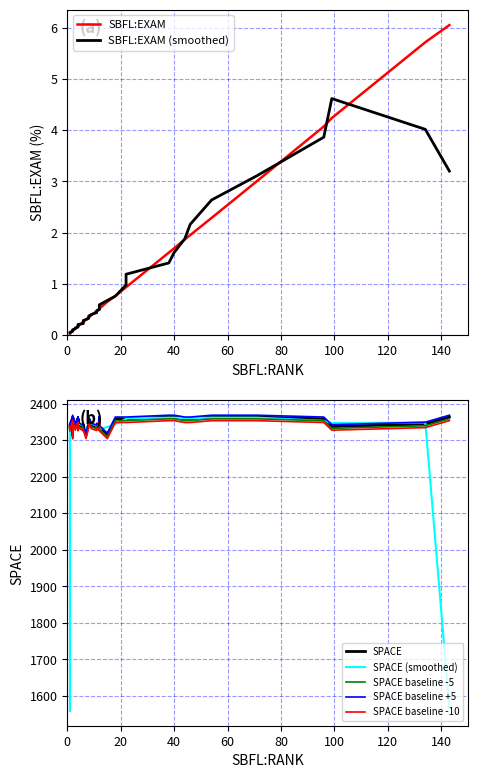

What is the maximum value shown in the chart?

2363.0